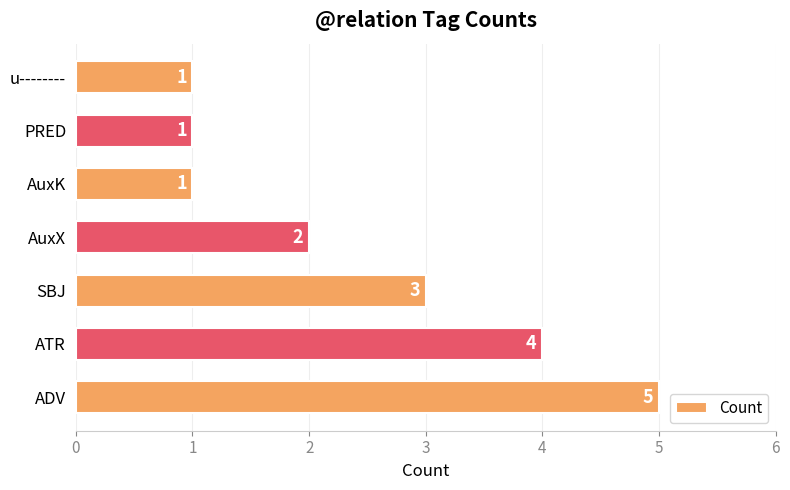

Which has a higher value, AuxK or ADV?

ADV